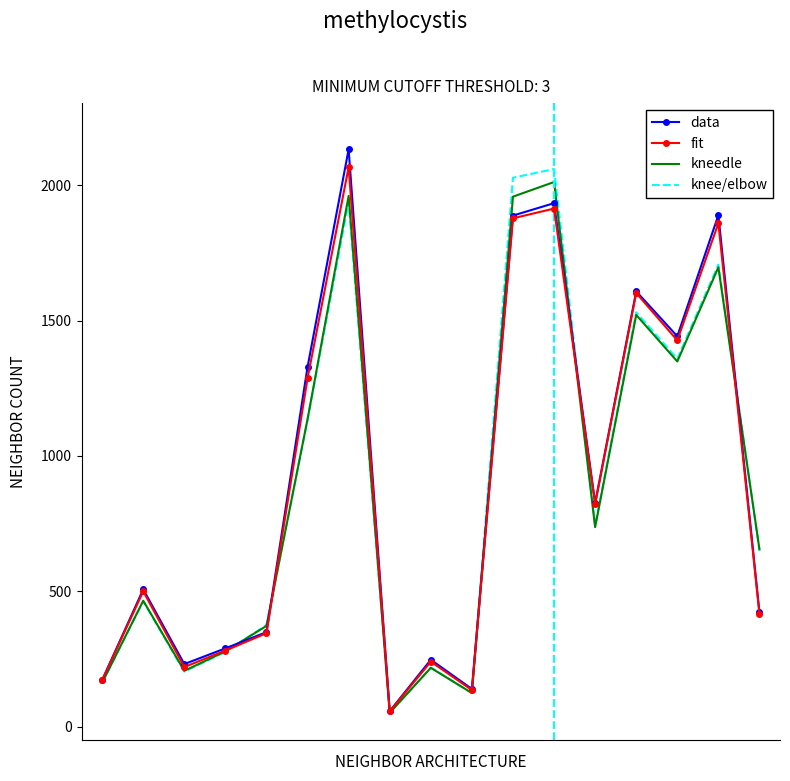

Count the number of categories in the chart.

17